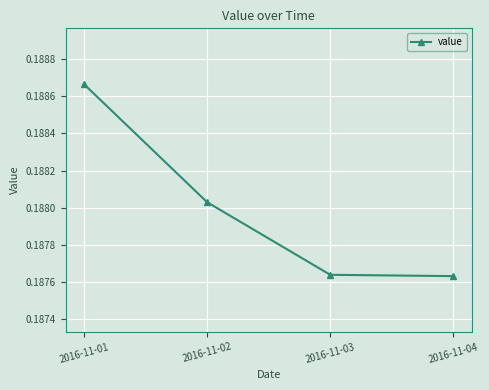

At which category does the chart reach its peak across all series?

2016-11-01